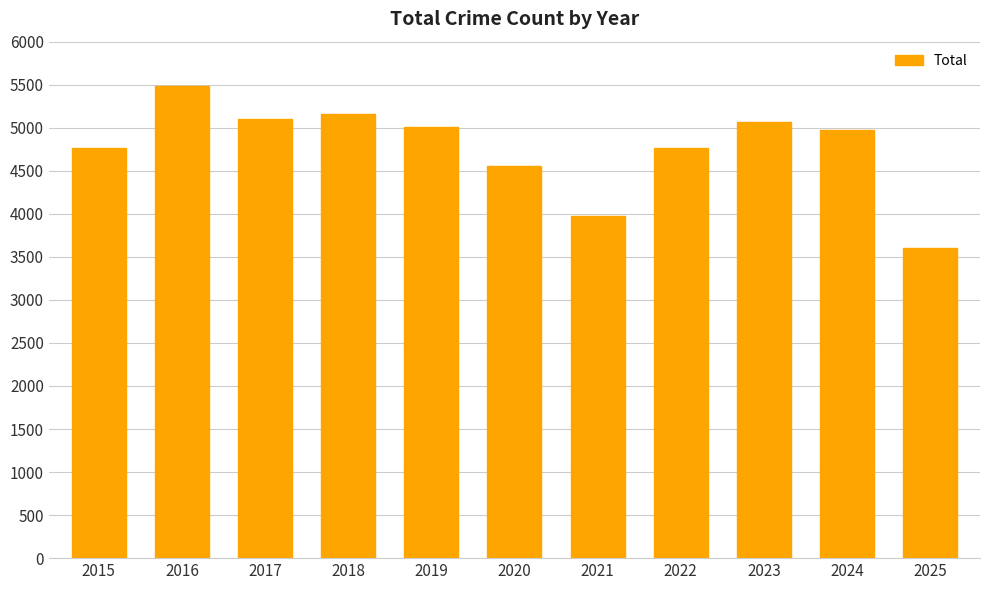

Is it true that the value at 2022 is 8335?

False